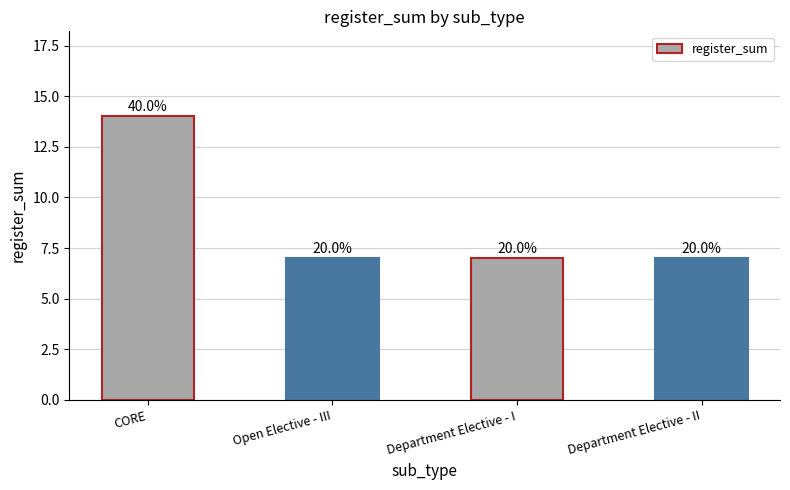

How many bars are there in total?

4